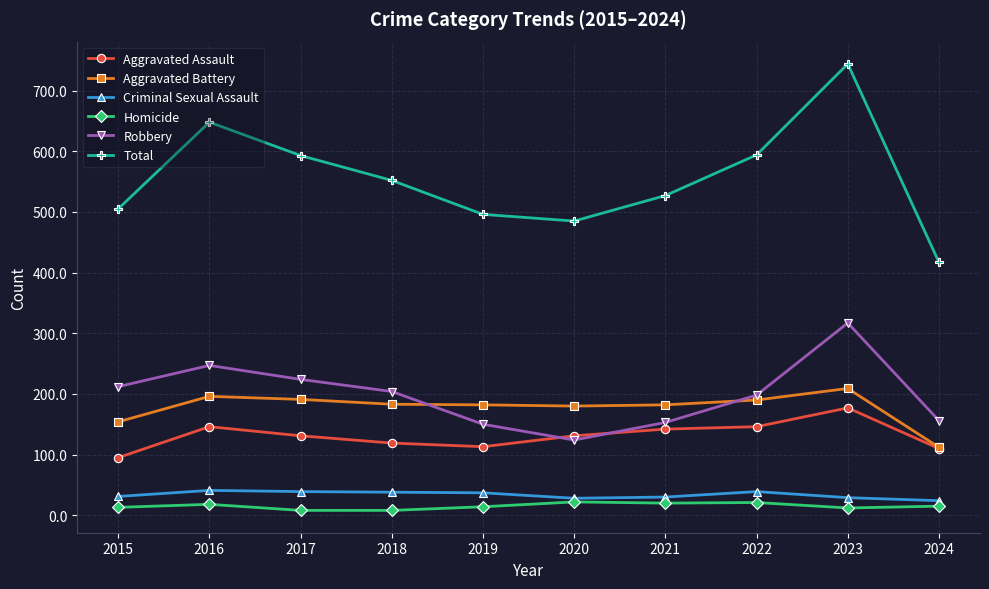

How many lines are shown in the chart?

6